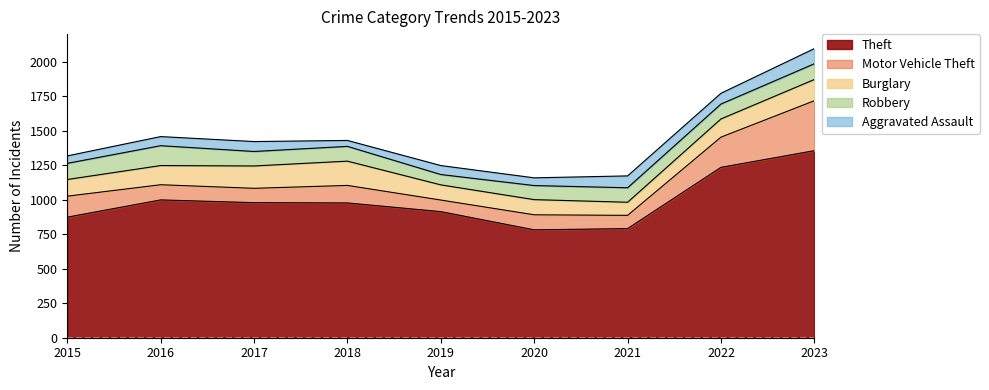

How many interior local peaks does the Motor Vehicle Theft series have?

2